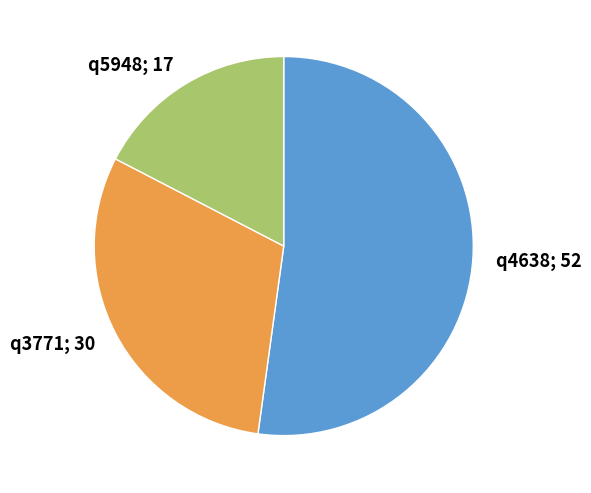

Is there a majority slice in this chart?

Yes